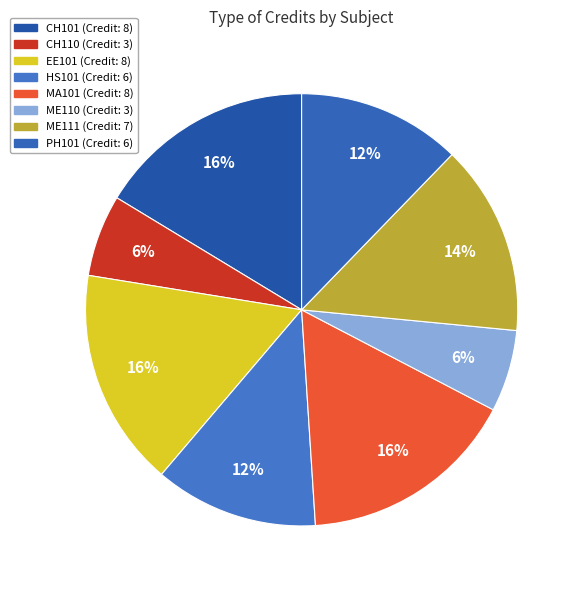

How many slices are in this pie chart?

8